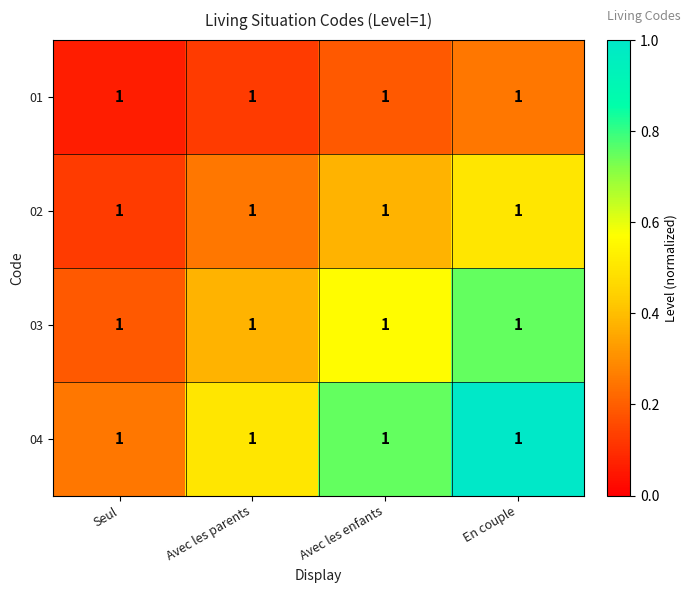

Which category has the highest value in the 02 series?

En couple